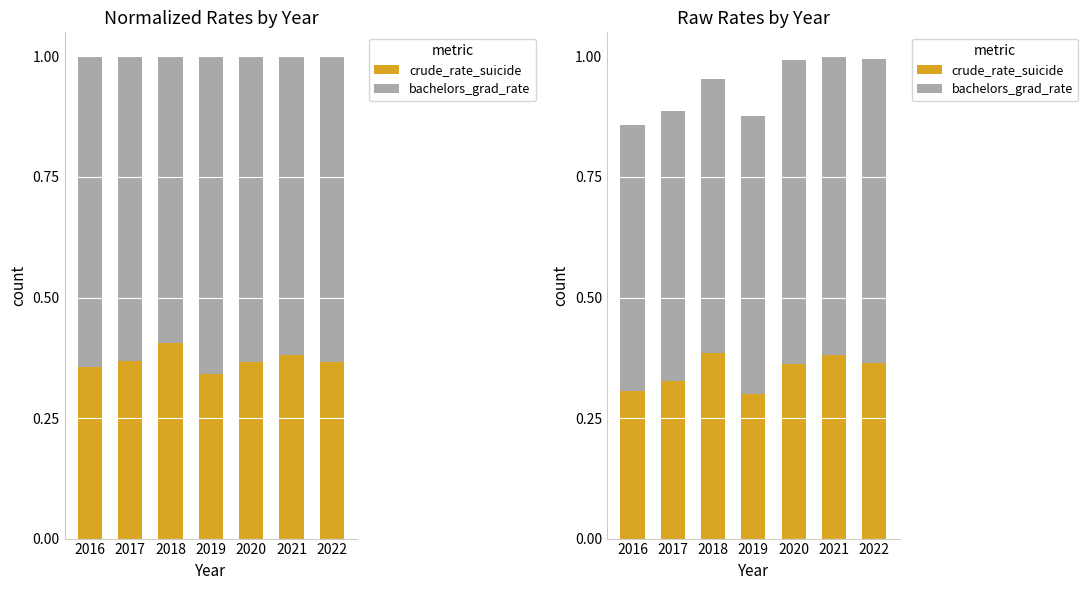

Is the value of bachelors_grad_rate at 2018 greater than the value of crude_rate_suicide at 2016?

Yes